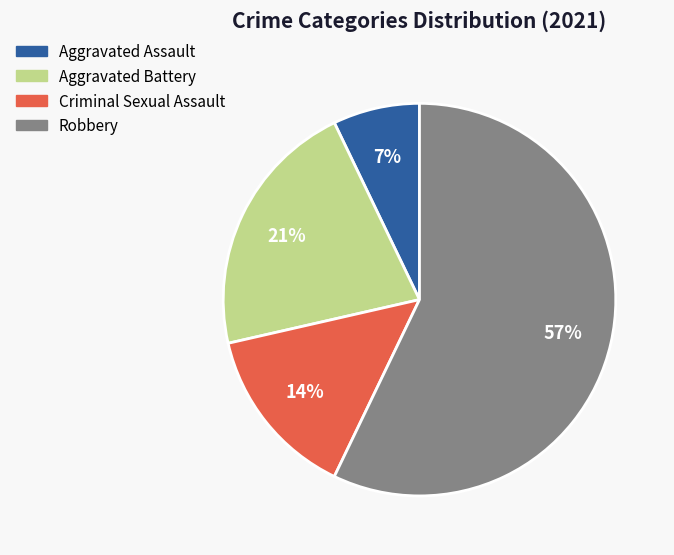

What is the largest slice in the pie chart?

Robbery